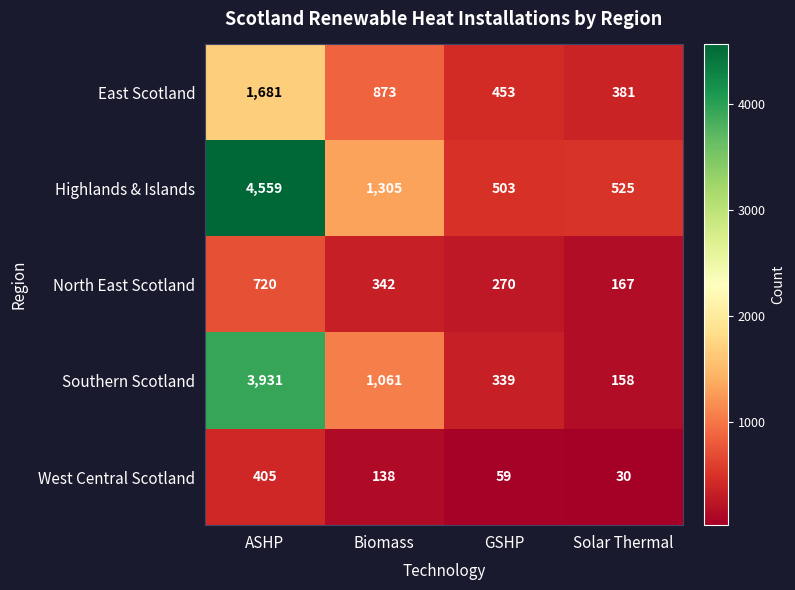

The East Scotland series shows 310 at Biomass. True or false?

False